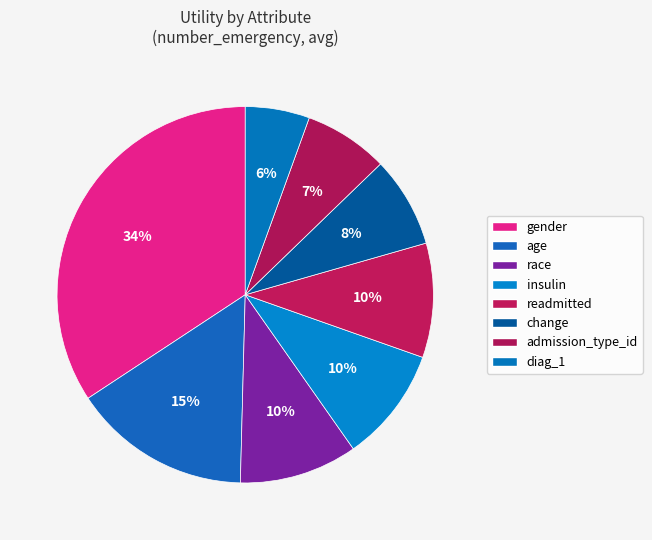

Which category has the biggest portion of the pie?

gender